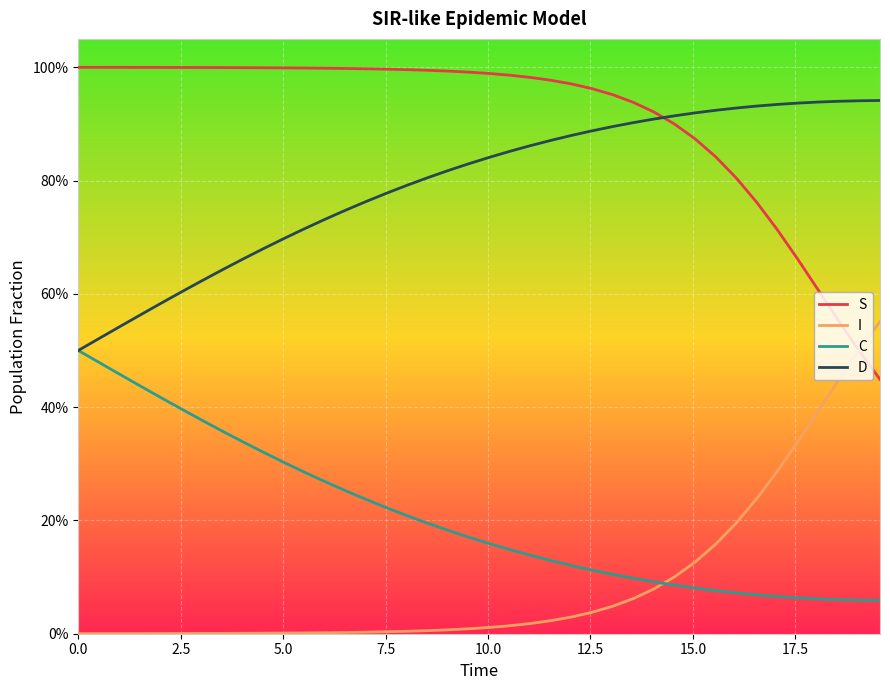

What is the maximum value for I?

0.6